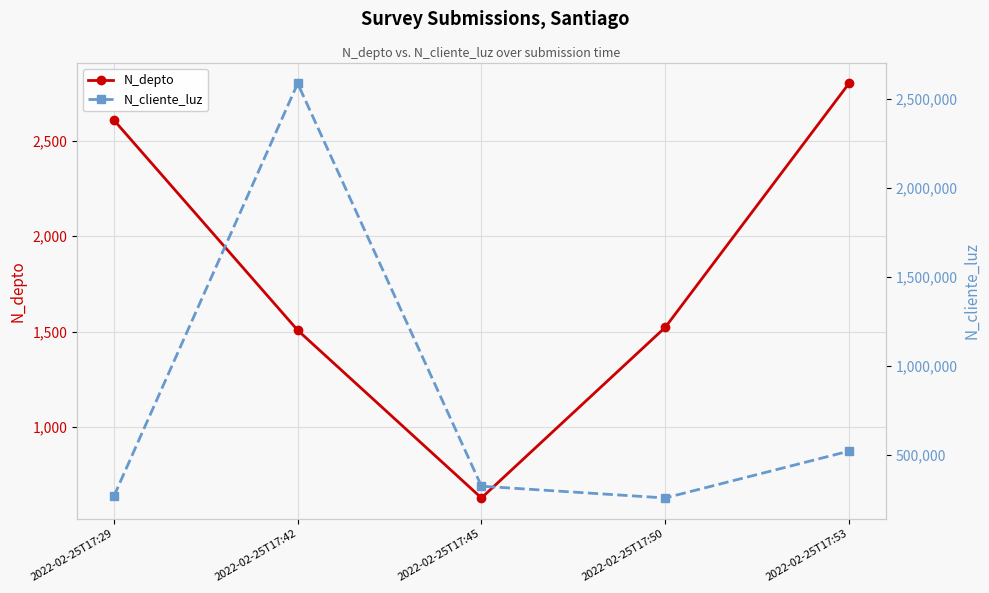

Which series has the largest total across all categories?

N_cliente_luz